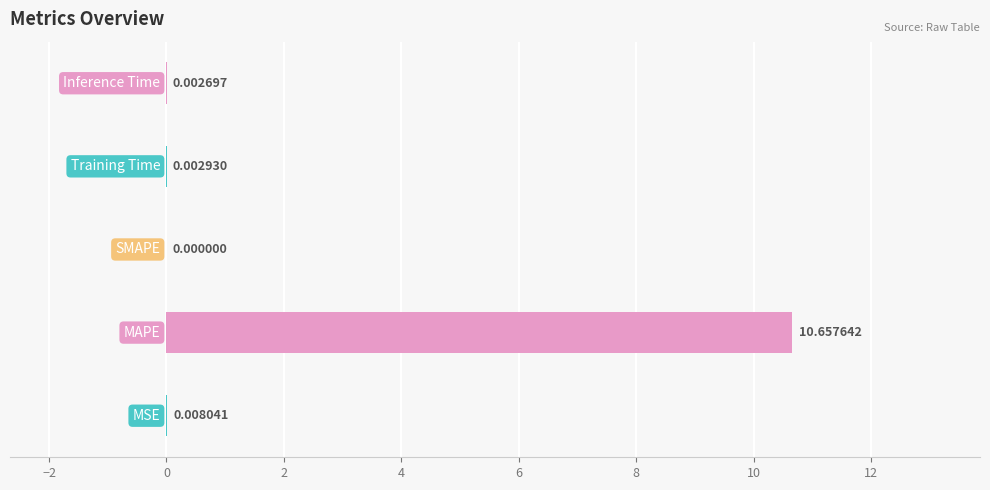

What is the sum of all values?

10.7